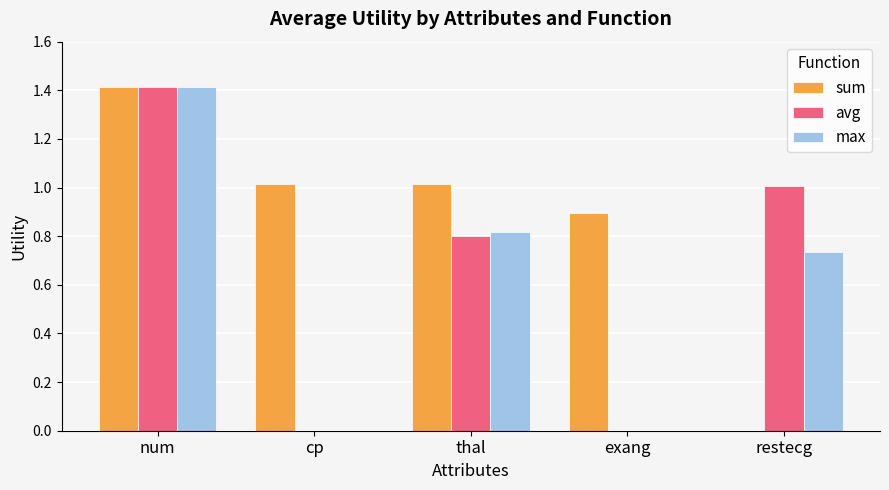

What is the sum of all sum values?

4.3